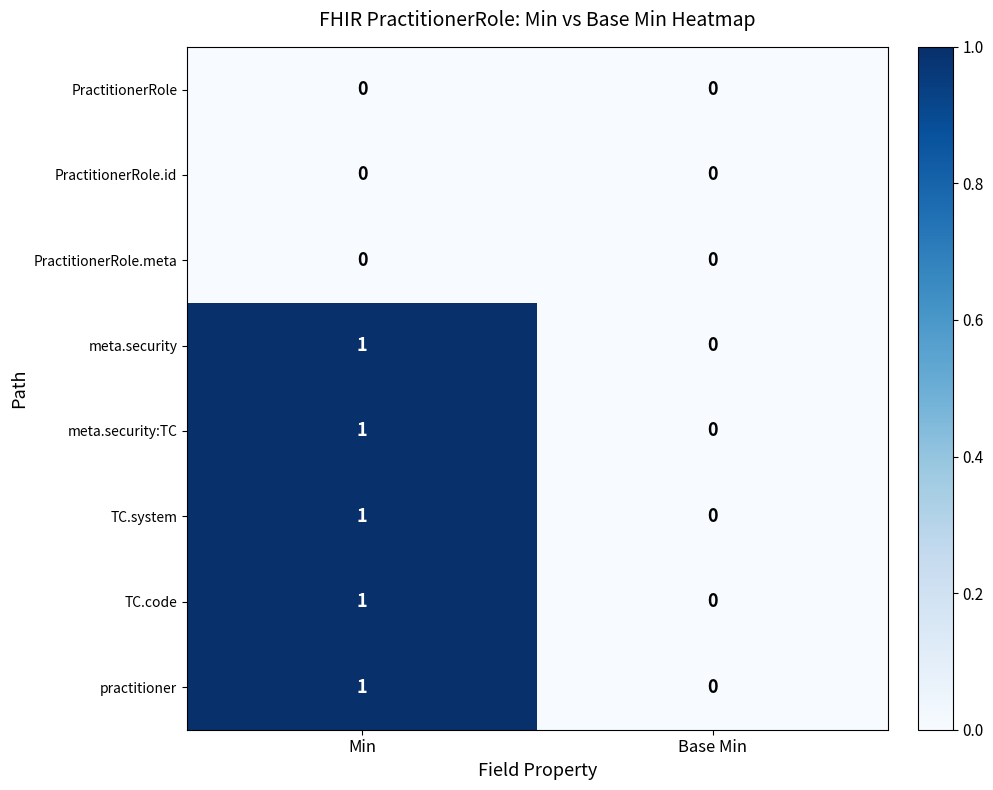

At which category is the sum across all series the highest?

Min